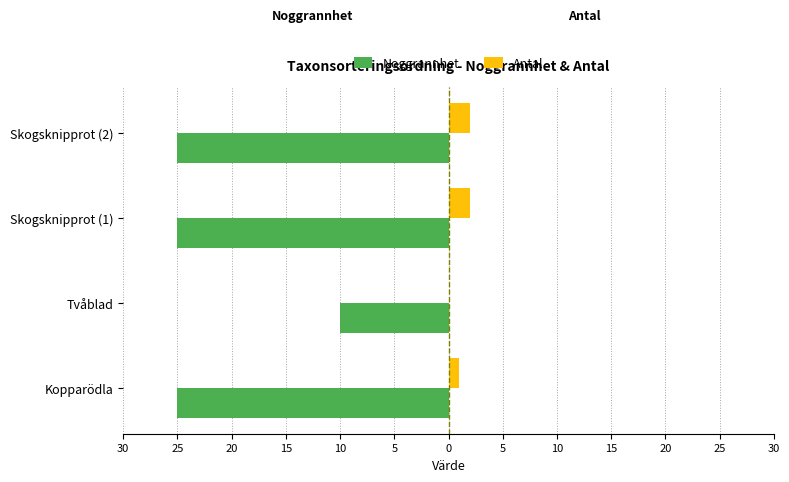

What are all the series names shown in the legend?

Noggrannhet, Antal